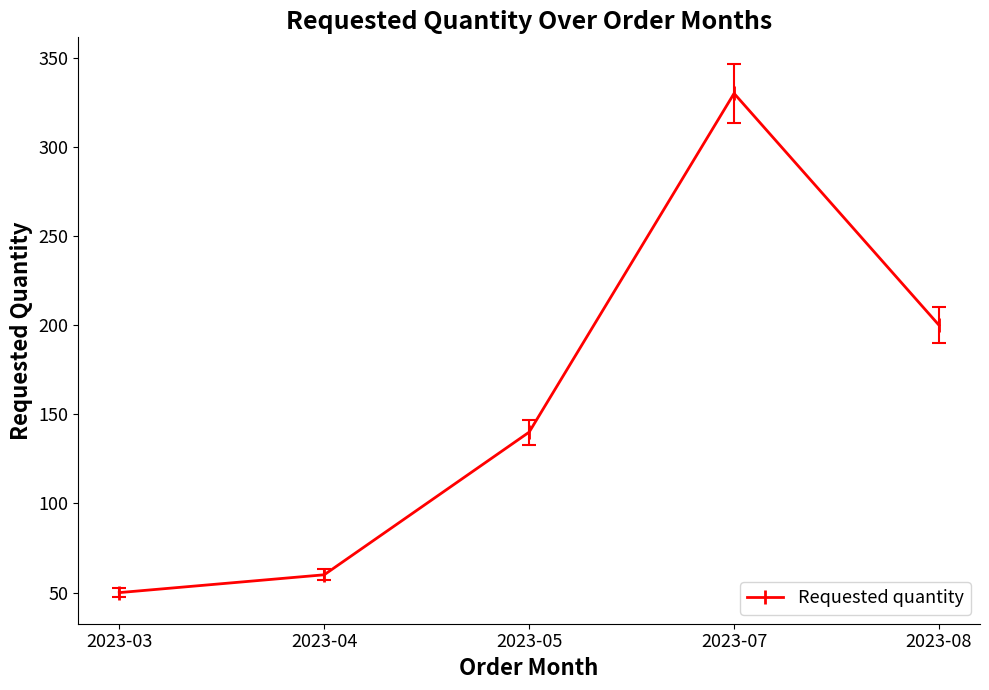

Rank the categories by value from highest to lowest.

2023-07, 2023-08, 2023-05, 2023-04, 2023-03